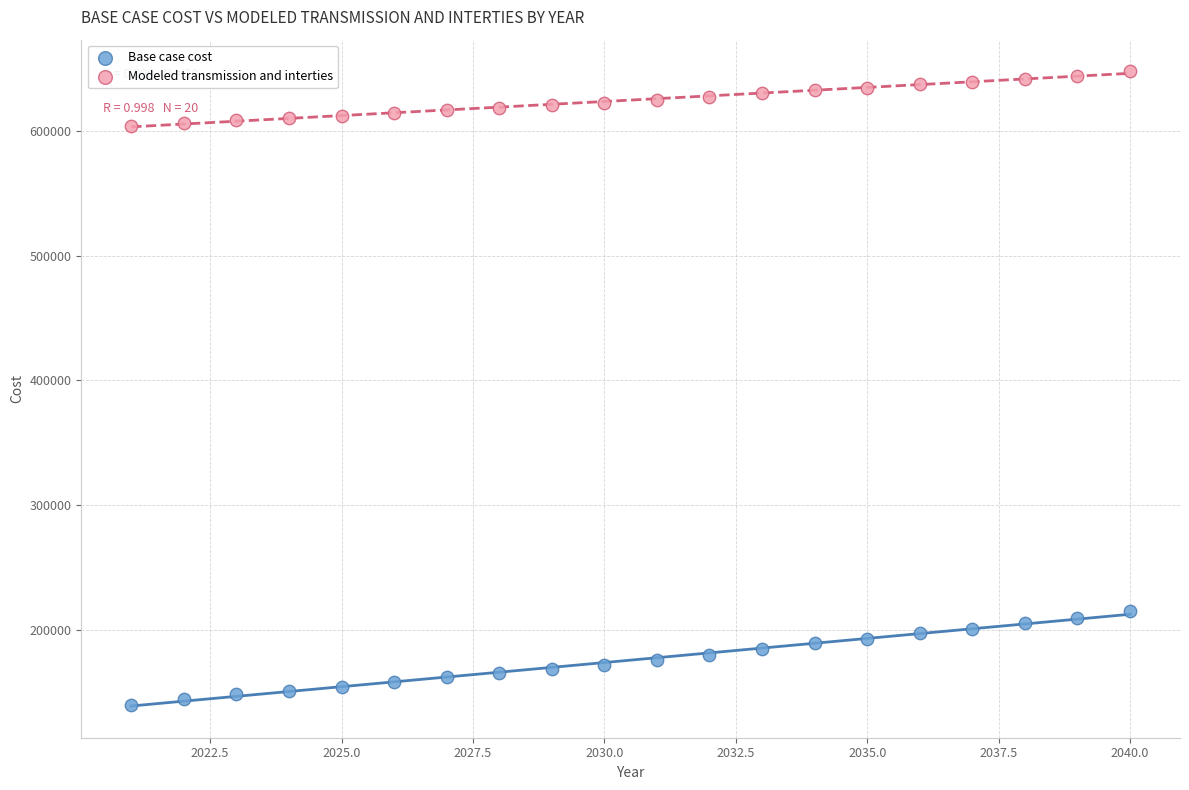

Which series has the widest spread of Y values?

Base case cost